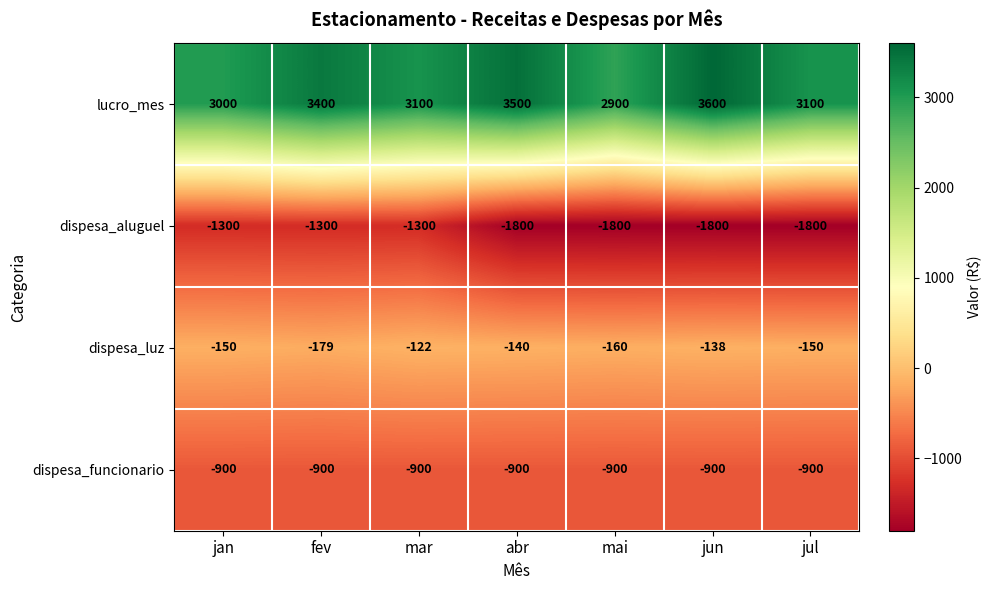

At which category does the chart reach its peak across all series?

jun